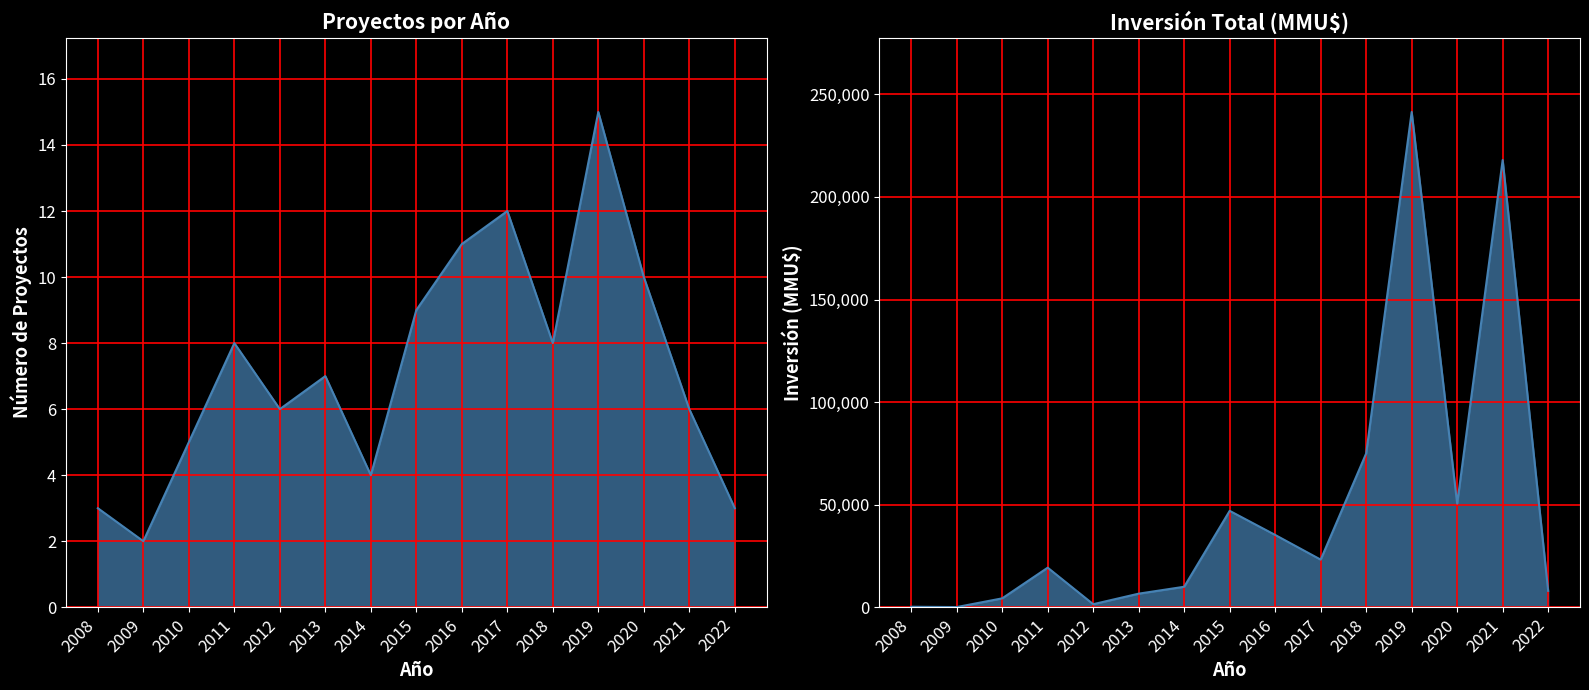

At which label is Proyectos por Año closest to 8?

2011